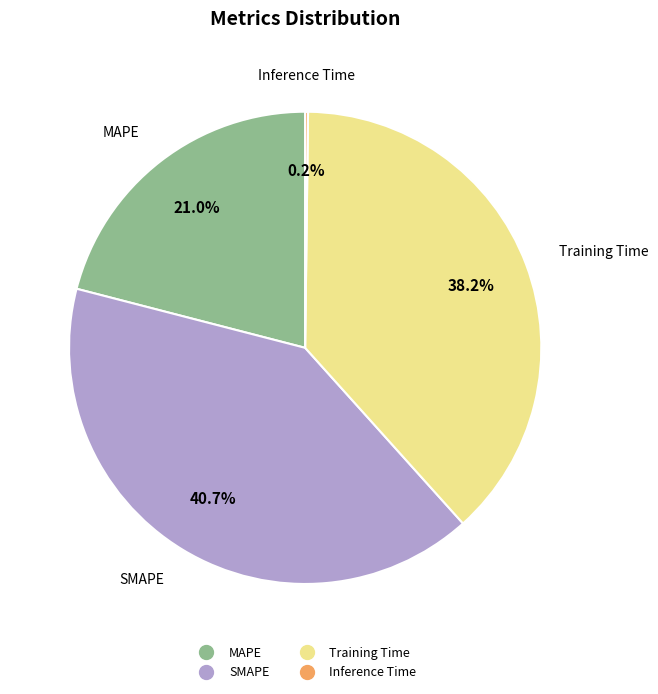

What portion of the pie excludes MAPE?

79.0%